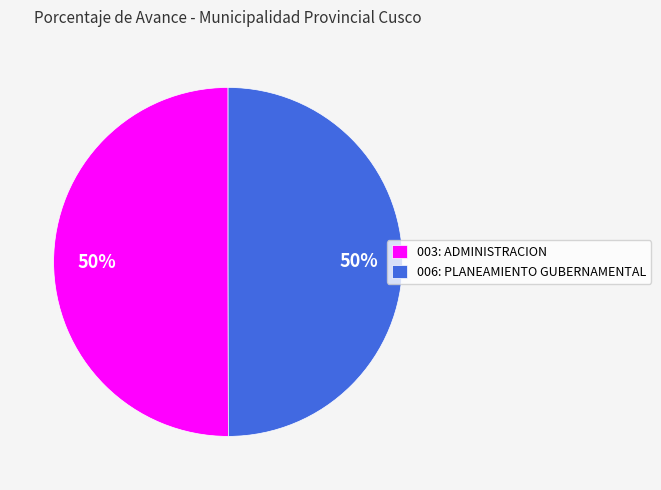

Is it true that 006: PLANEAMIENTO GUBERNAMENTAL is 50% of the pie?

True